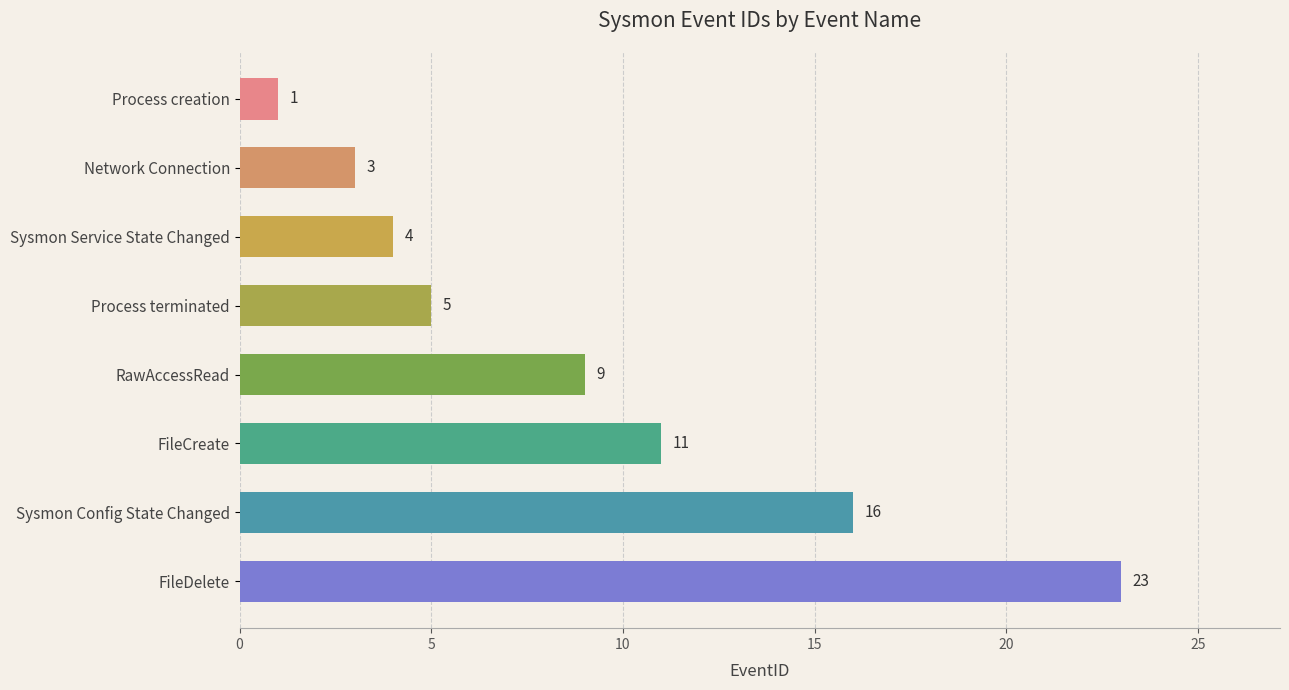

Reading top to bottom, transcribe all the data shown in this chart.

1	3	4	5	9	11	16	23